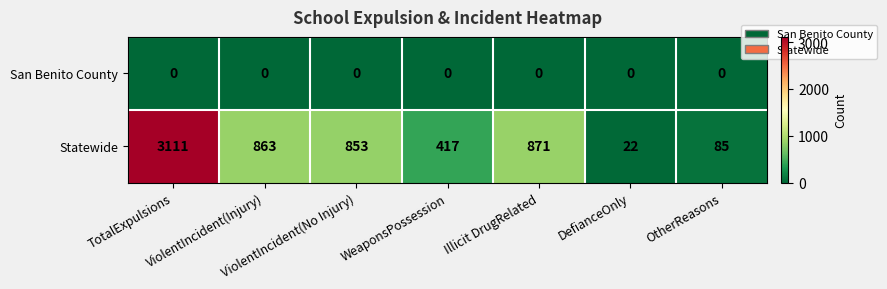

At how many categories does at least one series exceed 2450?

1